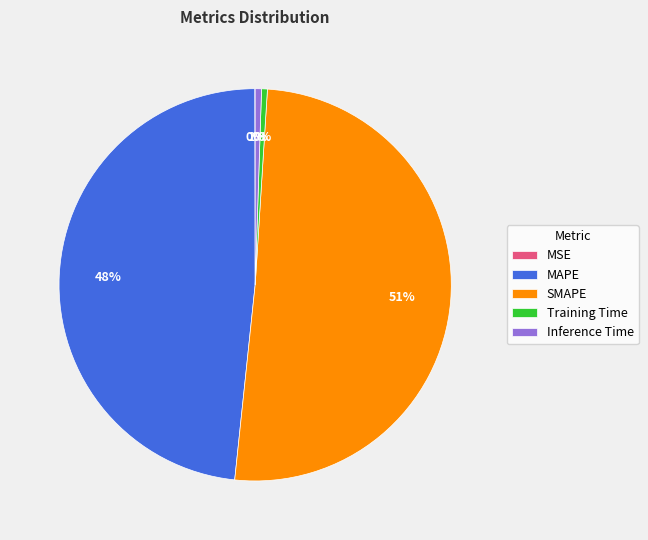

Does SMAPE account for over 50% of the chart?

Yes